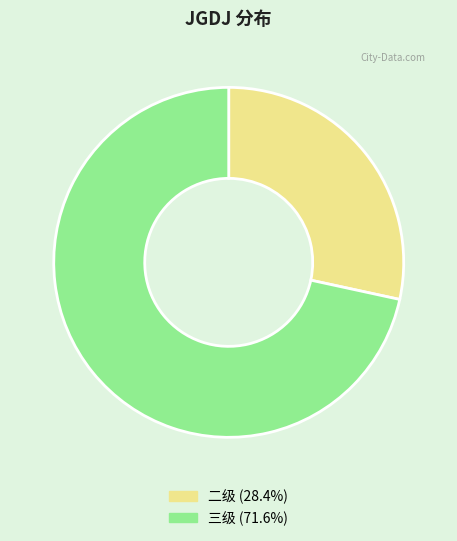

Does any single category account for the majority?

Yes